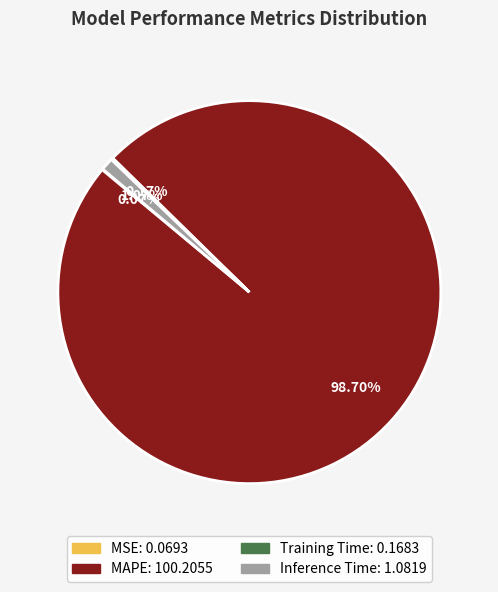

Which slice is the largest?

MAPE